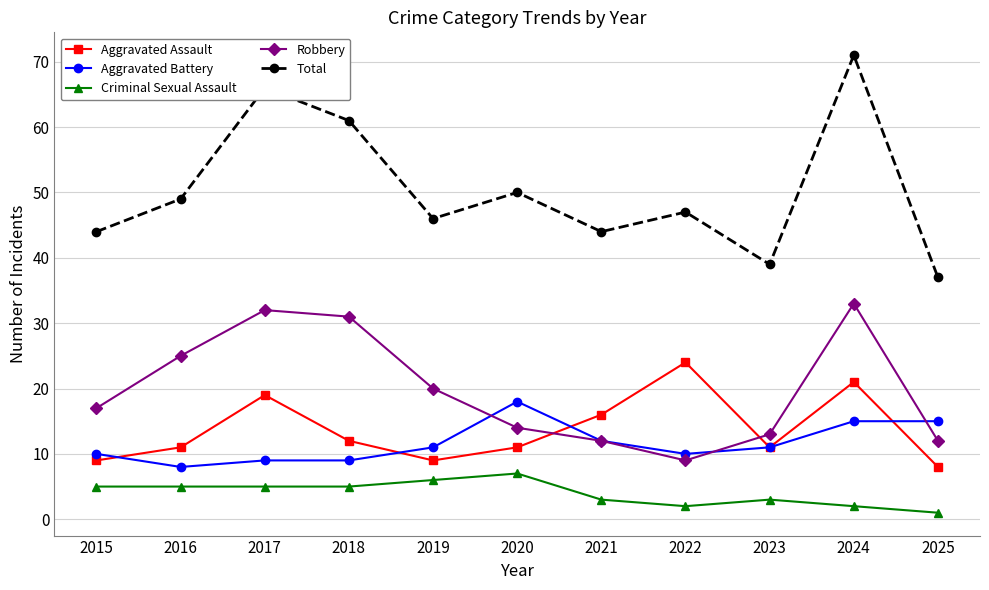

At which category is the sum across all series the highest?

2024